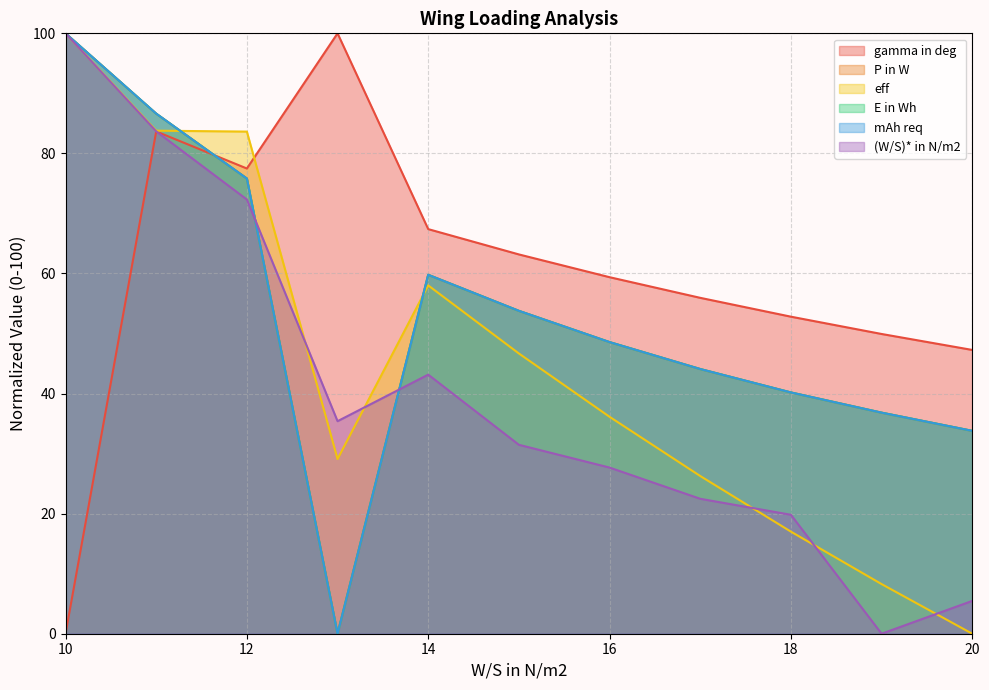

Where is the first local minimum for mAh req?

13